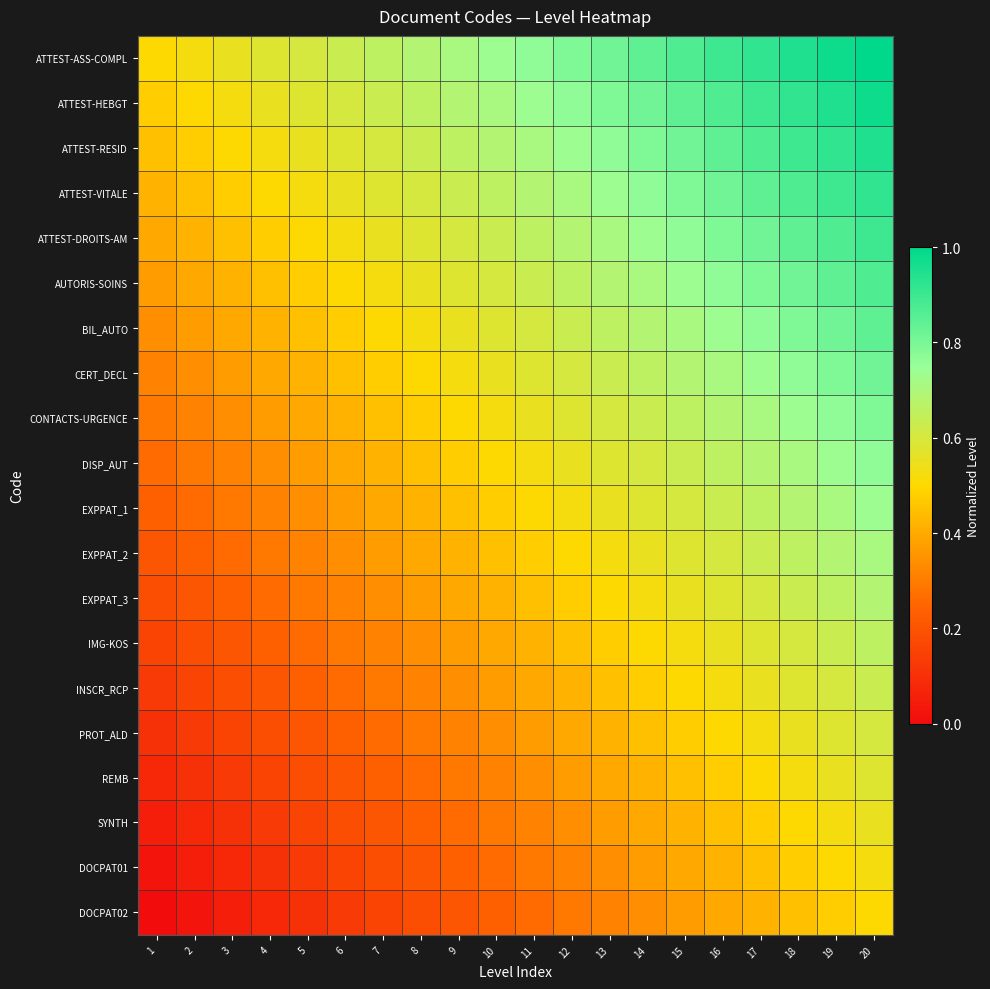

Reading left to right, list all the values displayed in this chart.

ATTEST-ASS-COMPL: 1=0.5	2=0.5	3=0.6	4=0.6	5=0.6	6=0.6	7=0.7	8=0.7	9=0.7	10=0.7	11=0.8	12=0.8	13=0.8	14=0.8	15=0.9	16=0.9	17=0.9	18=0.9	19=1.0	20=1.0
ATTEST-HEBGT: 1=0.5	2=0.5	3=0.5	4=0.6	5=0.6	6=0.6	7=0.6	8=0.7	9=0.7	10=0.7	11=0.7	12=0.8	13=0.8	14=0.8	15=0.8	16=0.9	17=0.9	18=0.9	19=0.9	20=1.0
ATTEST-RESID: 1=0.4	2=0.5	3=0.5	4=0.5	5=0.6	6=0.6	7=0.6	8=0.6	9=0.7	10=0.7	11=0.7	12=0.7	13=0.8	14=0.8	15=0.8	16=0.8	17=0.9	18=0.9	19=0.9	20=0.9
ATTEST-VITALE: 1=0.4	2=0.4	3=0.5	4=0.5	5=0.5	6=0.6	7=0.6	8=0.6	9=0.6	10=0.7	11=0.7	12=0.7	13=0.7	14=0.8	15=0.8	16=0.8	17=0.8	18=0.9	19=0.9	20=0.9
ATTEST-DROITS-AM: 1=0.4	2=0.4	3=0.4	4=0.5	5=0.5	6=0.5	7=0.6	8=0.6	9=0.6	10=0.6	11=0.7	12=0.7	13=0.7	14=0.7	15=0.8	16=0.8	17=0.8	18=0.8	19=0.9	20=0.9
AUTORIS-SOINS: 1=0.4	2=0.4	3=0.4	4=0.4	5=0.5	6=0.5	7=0.5	8=0.6	9=0.6	10=0.6	11=0.6	12=0.7	13=0.7	14=0.7	15=0.7	16=0.8	17=0.8	18=0.8	19=0.8	20=0.9
BIL_AUTO: 1=0.3	2=0.4	3=0.4	4=0.4	5=0.4	6=0.5	7=0.5	8=0.5	9=0.6	10=0.6	11=0.6	12=0.6	13=0.7	14=0.7	15=0.7	16=0.7	17=0.8	18=0.8	19=0.8	20=0.8
CERT_DECL: 1=0.3	2=0.3	3=0.4	4=0.4	5=0.4	6=0.4	7=0.5	8=0.5	9=0.5	10=0.6	11=0.6	12=0.6	13=0.6	14=0.7	15=0.7	16=0.7	17=0.7	18=0.8	19=0.8	20=0.8
CONTACTS-URGENCE: 1=0.3	2=0.3	3=0.3	4=0.4	5=0.4	6=0.4	7=0.4	8=0.5	9=0.5	10=0.5	11=0.6	12=0.6	13=0.6	14=0.6	15=0.7	16=0.7	17=0.7	18=0.7	19=0.8	20=0.8
DISP_AUT: 1=0.3	2=0.3	3=0.3	4=0.3	5=0.4	6=0.4	7=0.4	8=0.4	9=0.5	10=0.5	11=0.5	12=0.6	13=0.6	14=0.6	15=0.6	16=0.7	17=0.7	18=0.7	19=0.7	20=0.8
EXPPAT_1: 1=0.2	2=0.3	3=0.3	4=0.3	5=0.3	6=0.4	7=0.4	8=0.4	9=0.4	10=0.5	11=0.5	12=0.5	13=0.6	14=0.6	15=0.6	16=0.6	17=0.7	18=0.7	19=0.7	20=0.7
EXPPAT_2: 1=0.2	2=0.2	3=0.3	4=0.3	5=0.3	6=0.3	7=0.4	8=0.4	9=0.4	10=0.4	11=0.5	12=0.5	13=0.5	14=0.6	15=0.6	16=0.6	17=0.6	18=0.7	19=0.7	20=0.7
EXPPAT_3: 1=0.2	2=0.2	3=0.2	4=0.3	5=0.3	6=0.3	7=0.3	8=0.4	9=0.4	10=0.4	11=0.4	12=0.5	13=0.5	14=0.5	15=0.6	16=0.6	17=0.6	18=0.6	19=0.7	20=0.7
IMG-KOS: 1=0.2	2=0.2	3=0.2	4=0.2	5=0.3	6=0.3	7=0.3	8=0.3	9=0.4	10=0.4	11=0.4	12=0.4	13=0.5	14=0.5	15=0.5	16=0.6	17=0.6	18=0.6	19=0.6	20=0.7
INSCR_RCP: 1=0.1	2=0.2	3=0.2	4=0.2	5=0.2	6=0.3	7=0.3	8=0.3	9=0.3	10=0.4	11=0.4	12=0.4	13=0.4	14=0.5	15=0.5	16=0.5	17=0.6	18=0.6	19=0.6	20=0.6
PROT_ALD: 1=0.1	2=0.1	3=0.2	4=0.2	5=0.2	6=0.2	7=0.3	8=0.3	9=0.3	10=0.3	11=0.4	12=0.4	13=0.4	14=0.4	15=0.5	16=0.5	17=0.5	18=0.6	19=0.6	20=0.6
REMB: 1=0.1	2=0.1	3=0.1	4=0.2	5=0.2	6=0.2	7=0.2	8=0.3	9=0.3	10=0.3	11=0.3	12=0.4	13=0.4	14=0.4	15=0.4	16=0.5	17=0.5	18=0.5	19=0.6	20=0.6
SYNTH: 1=0.1	2=0.1	3=0.1	4=0.1	5=0.2	6=0.2	7=0.2	8=0.2	9=0.3	10=0.3	11=0.3	12=0.3	13=0.4	14=0.4	15=0.4	16=0.4	17=0.5	18=0.5	19=0.5	20=0.6
DOCPAT01: 1=0.0	2=0.1	3=0.1	4=0.1	5=0.1	6=0.2	7=0.2	8=0.2	9=0.2	10=0.3	11=0.3	12=0.3	13=0.3	14=0.4	15=0.4	16=0.4	17=0.4	18=0.5	19=0.5	20=0.5
DOCPAT02: 1=0.0	2=0.0	3=0.1	4=0.1	5=0.1	6=0.1	7=0.2	8=0.2	9=0.2	10=0.2	11=0.3	12=0.3	13=0.3	14=0.3	15=0.4	16=0.4	17=0.4	18=0.4	19=0.5	20=0.5